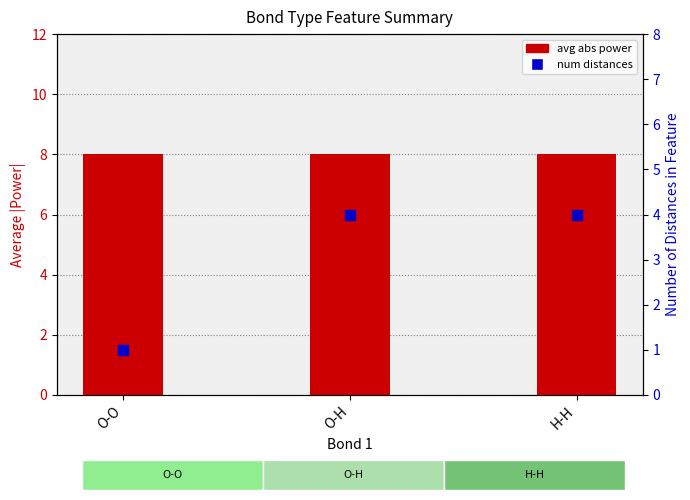

At how many categories does at least one series exceed 1?

3